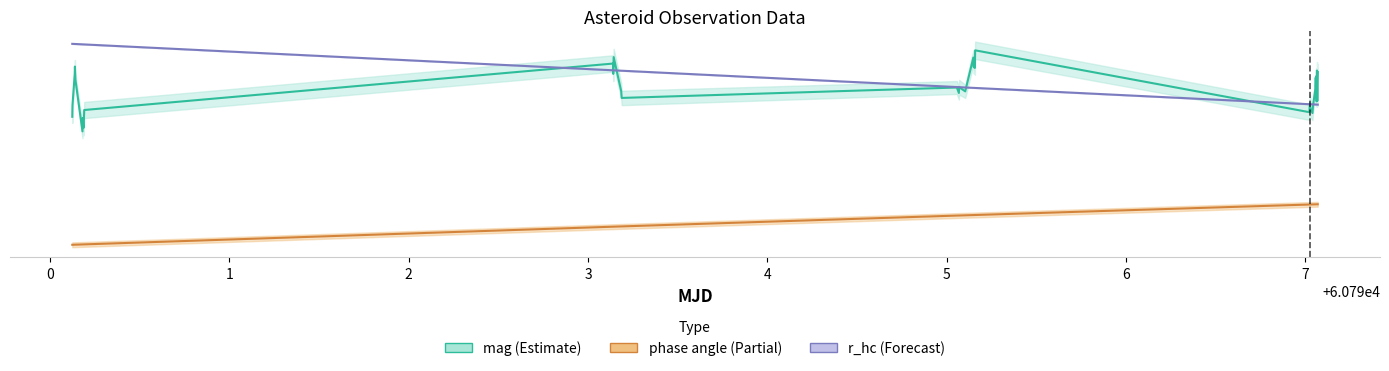

Read the phase angle (center) value at 0.

8.0